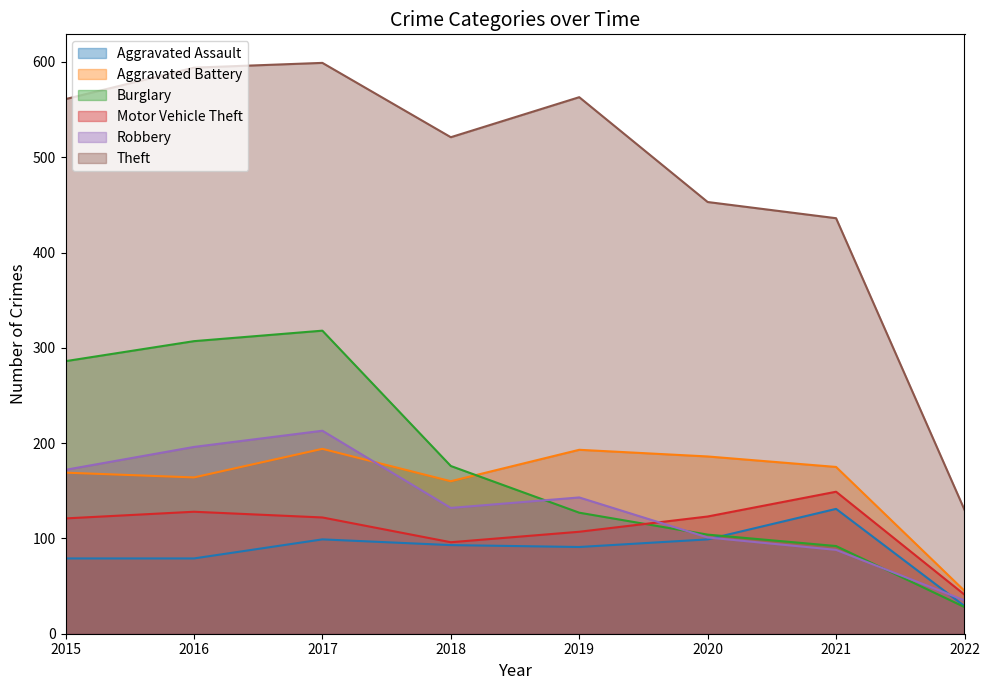

The value of Aggravated Assault at 2016 is 121. True or false?

False